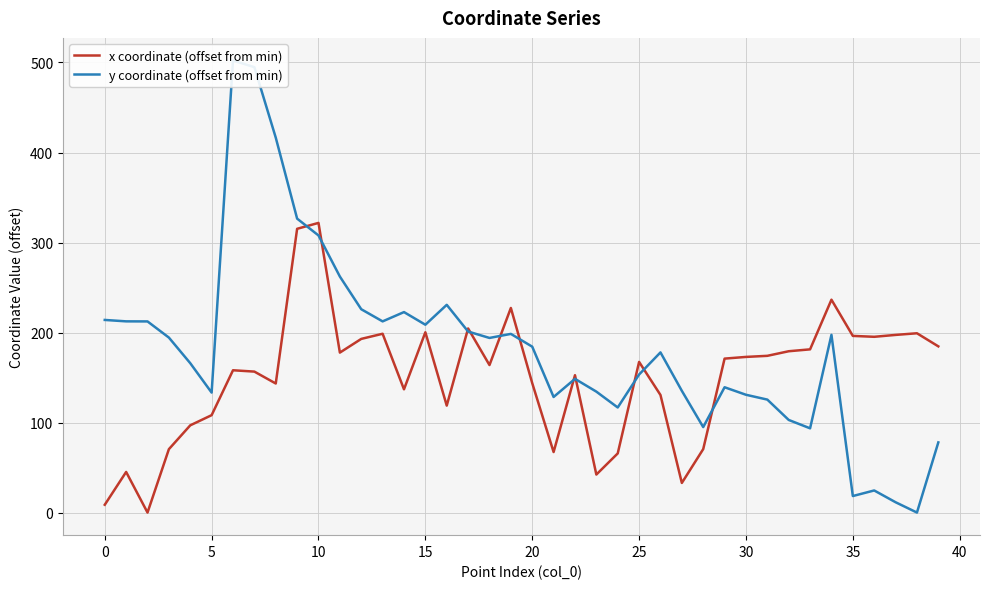

How many intersections are there between x coordinate (offset from min) and y coordinate (offset from min)?

11